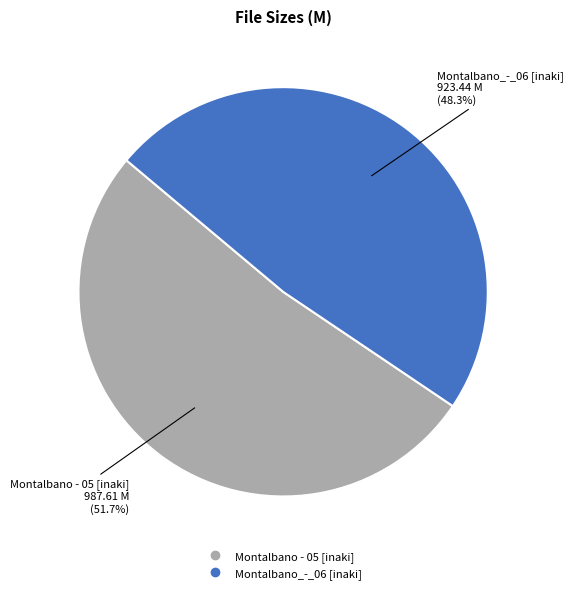

Is there any slice that represents more than half of the pie?

Yes